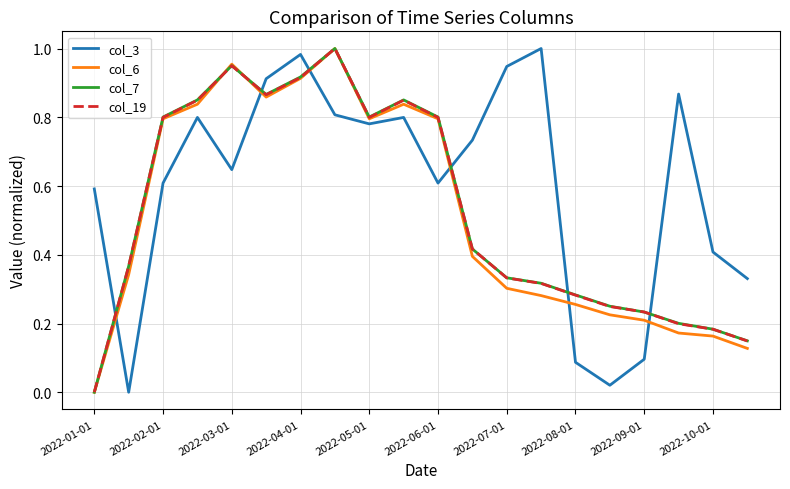

True or false: col_19 and col_3 cross at least once.

True